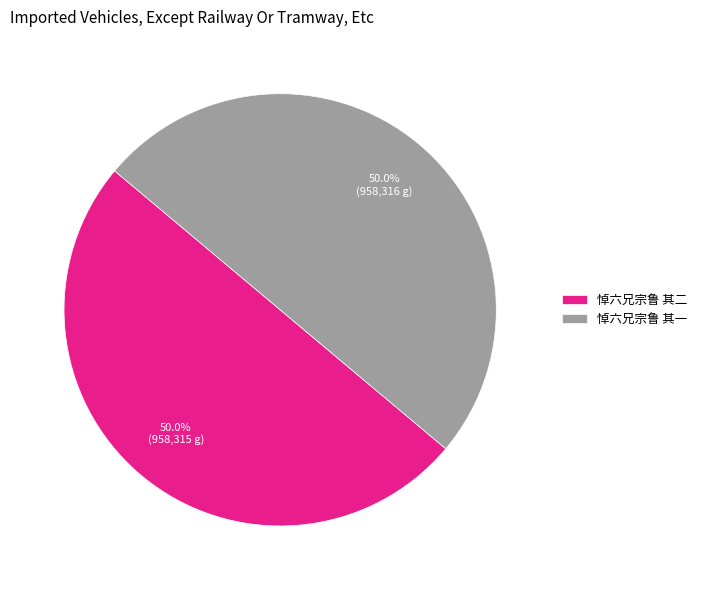

To the nearest percent, what portion does 悼六兄宗鲁 其二 represent?

50%